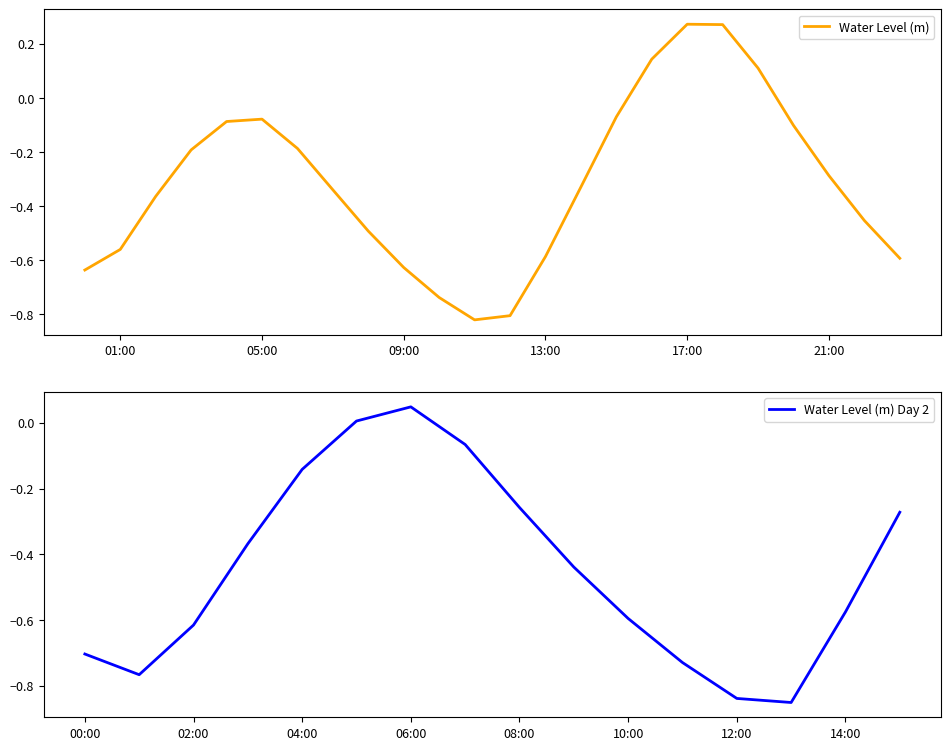

The chart shows a value of -0.0 at 2025-02-24 04:00:00. True or false?

False